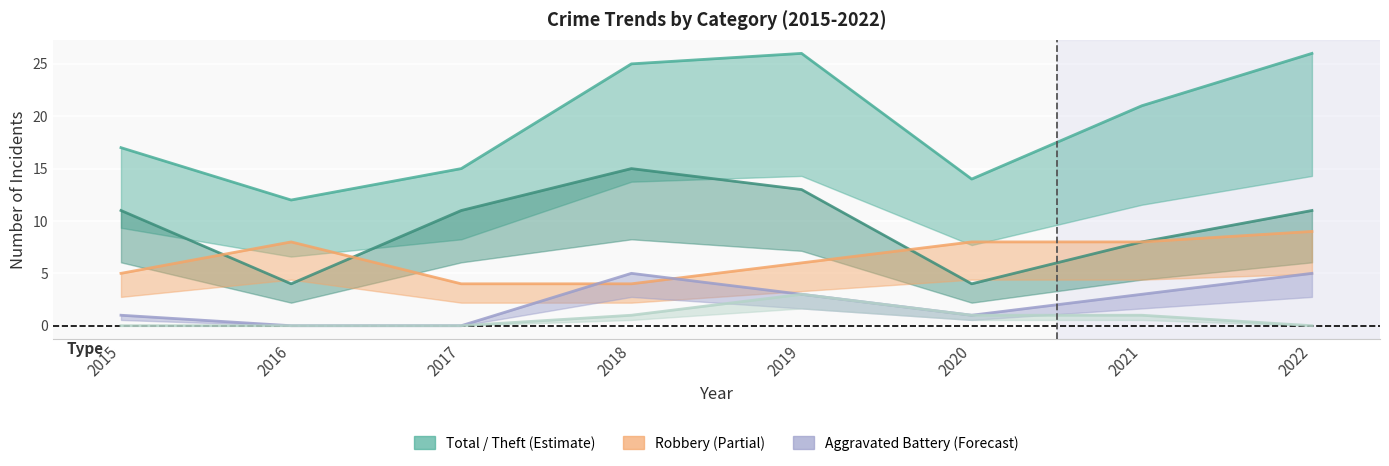

What is the total value across all series at 2018?

50